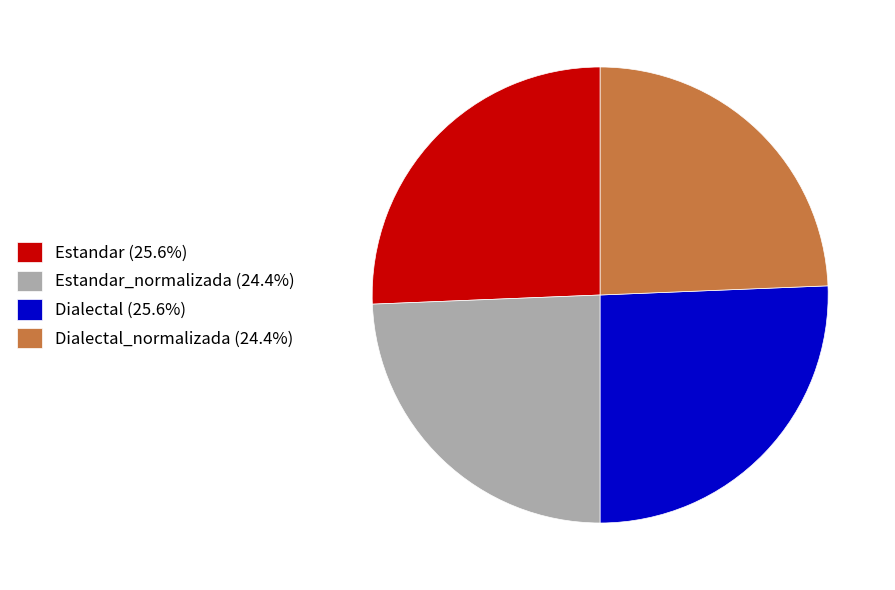

Combined, do Dialectal (25.6%) and Estandar (25.6%) account for over 50%?

Yes